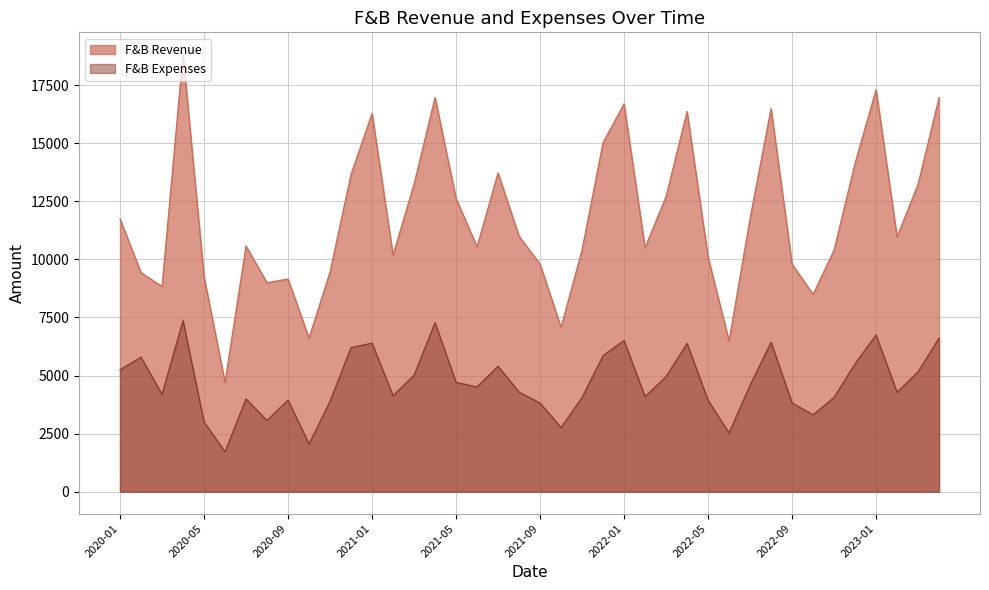

True or false: F&B Revenue and F&B Expenses cross at least once.

False